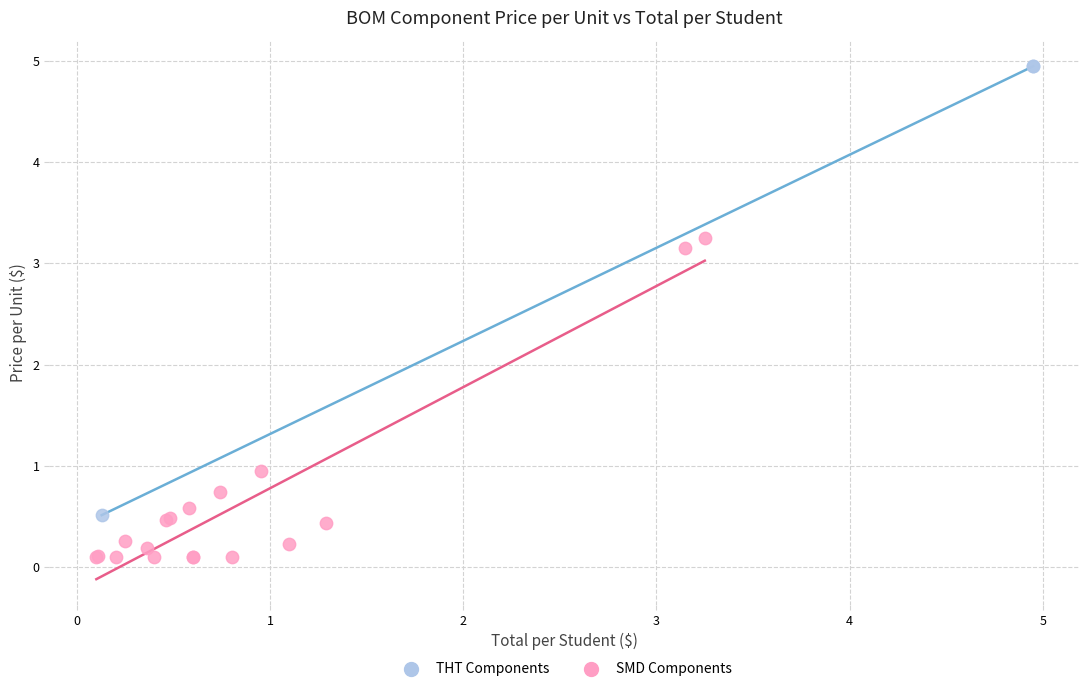

Which series reaches the maximum Y coordinate?

THT Components